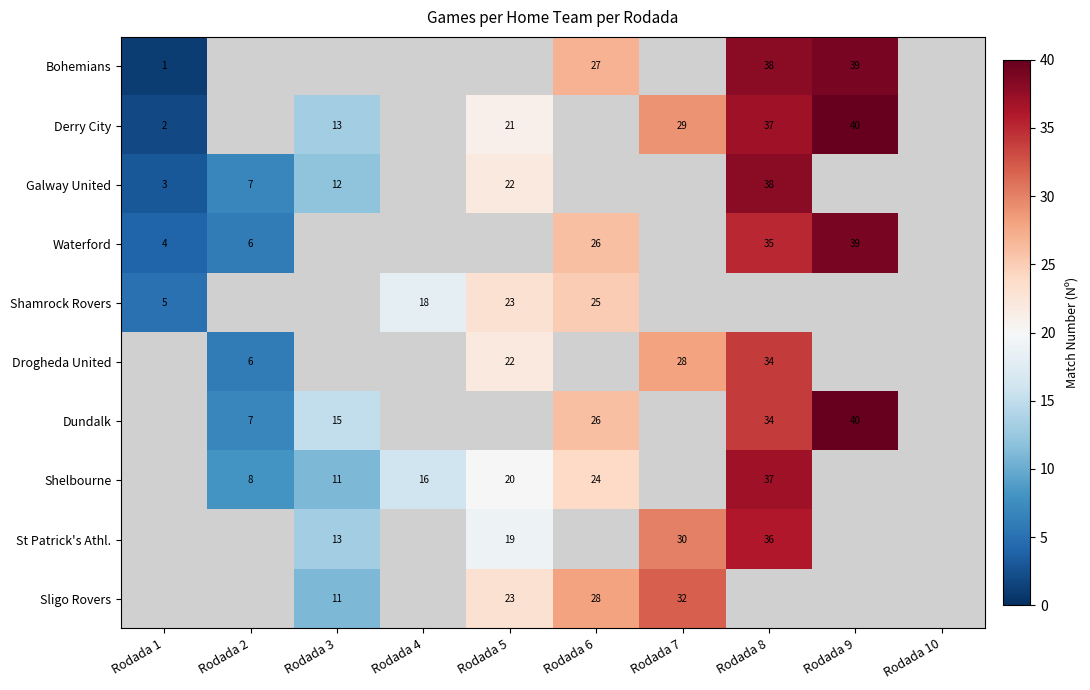

Which label corresponds to the smallest value in the chart?

Rodada 1